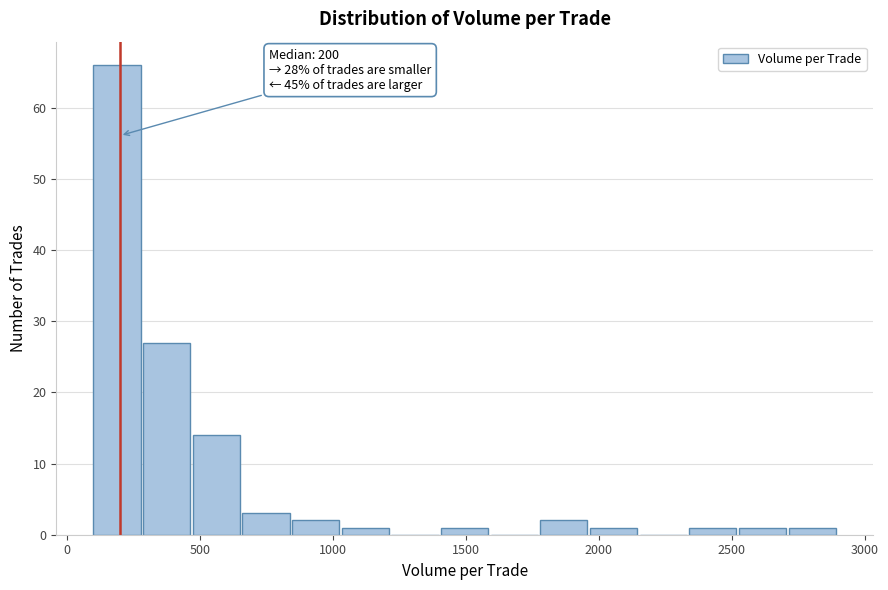

Around what value on the x-axis is the tallest bar? Give the approximate position of its centre, as read against the axis.

200